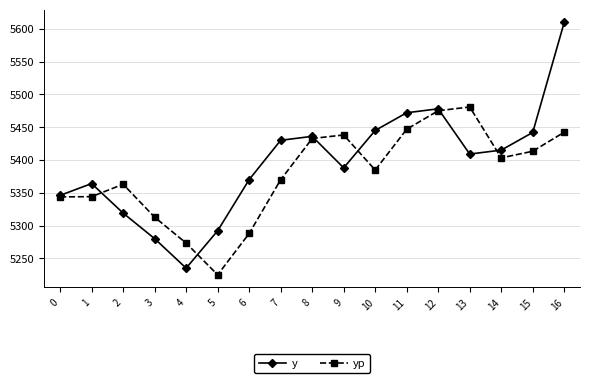

Where is the first local maximum for y?

1